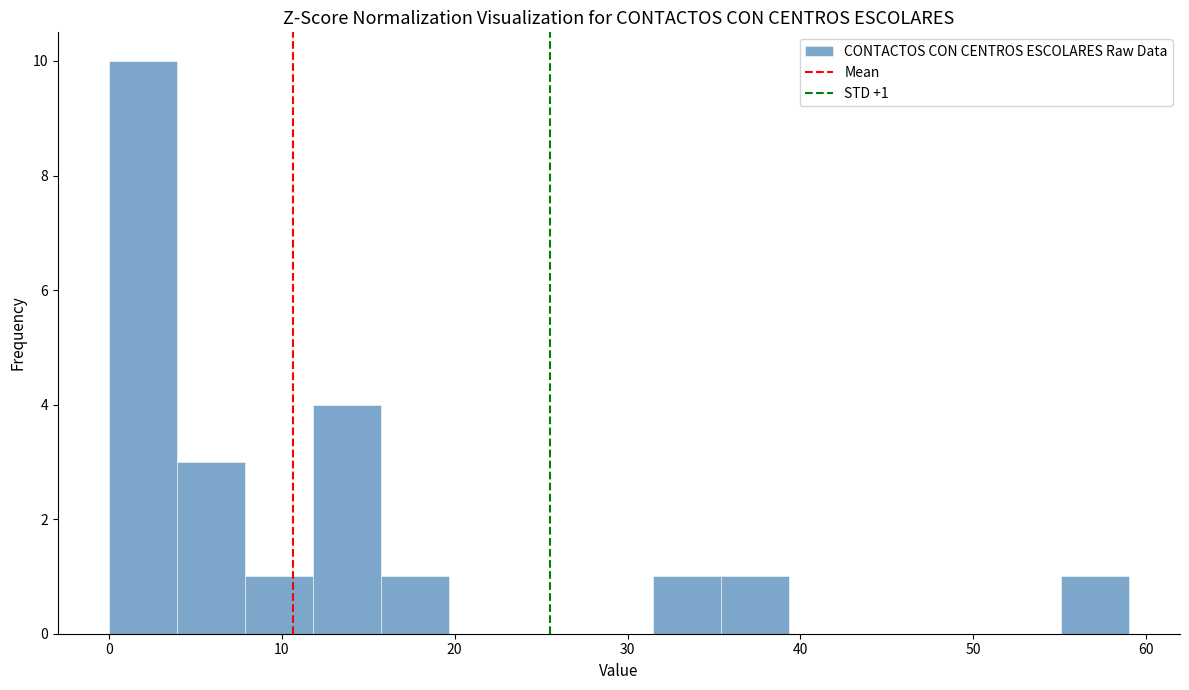

Read against the x-axis, roughly where is the centre of the tallest bar?

2